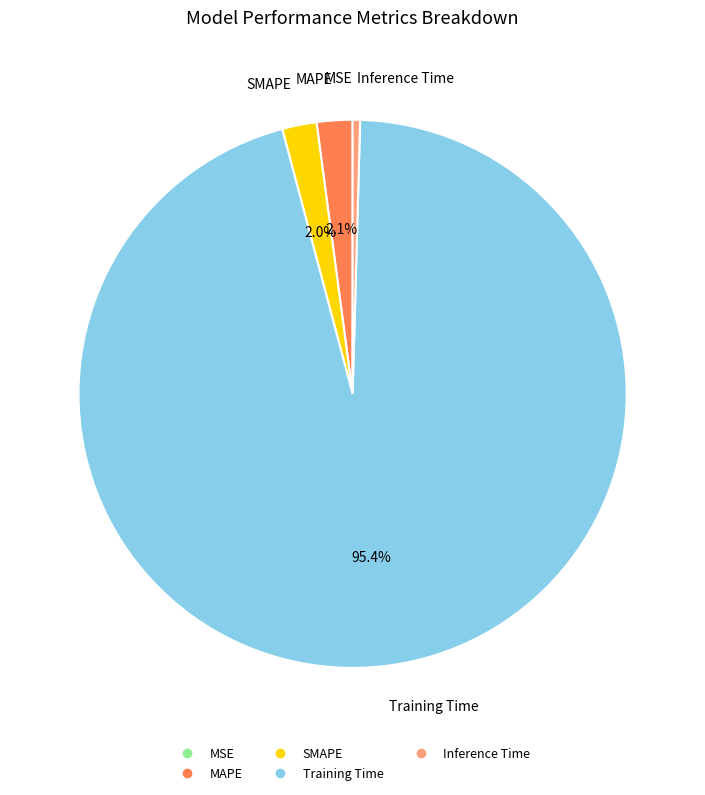

To the nearest percent, what portion does MAPE represent?

2%